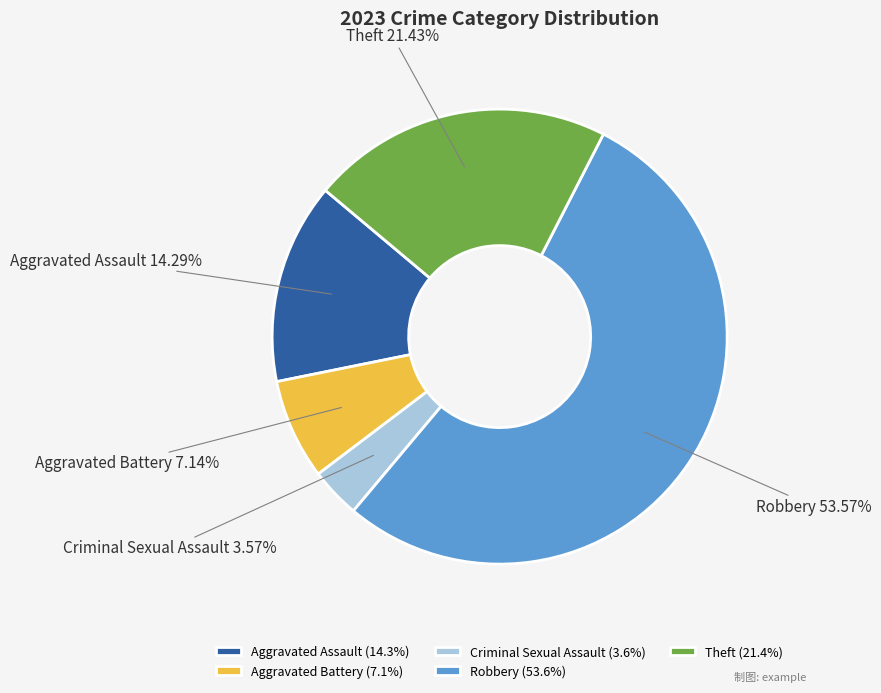

To the nearest percent, what is the combined percentage of Criminal Sexual Assault and Theft?

25%